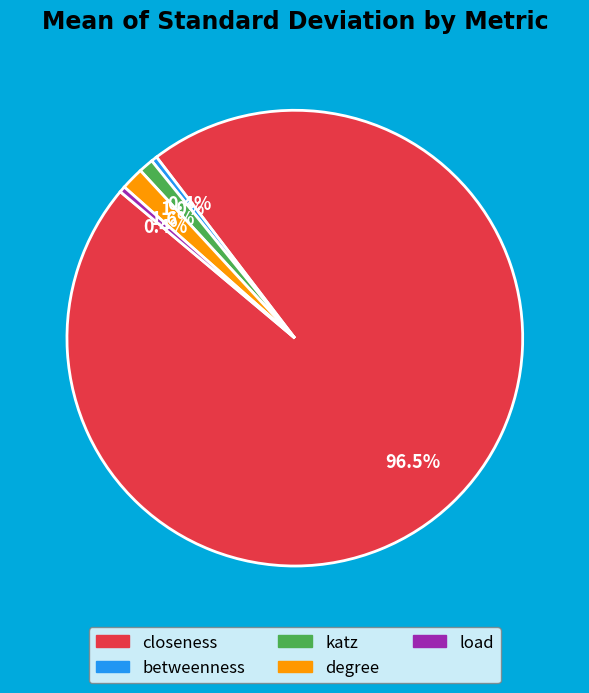

Between load and closeness, which is larger?

closeness